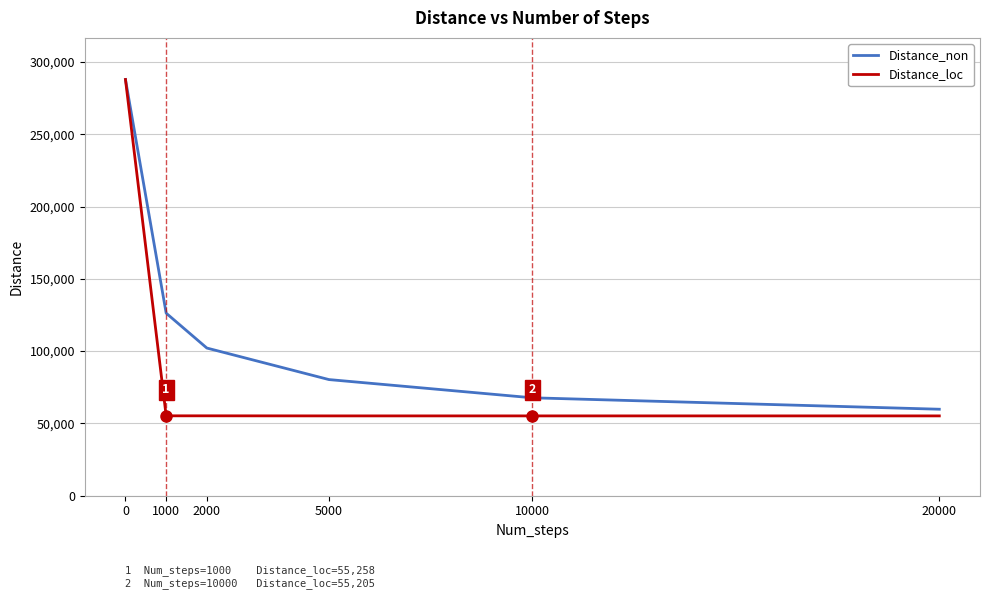

What is the maximum value for Distance_non?

287844